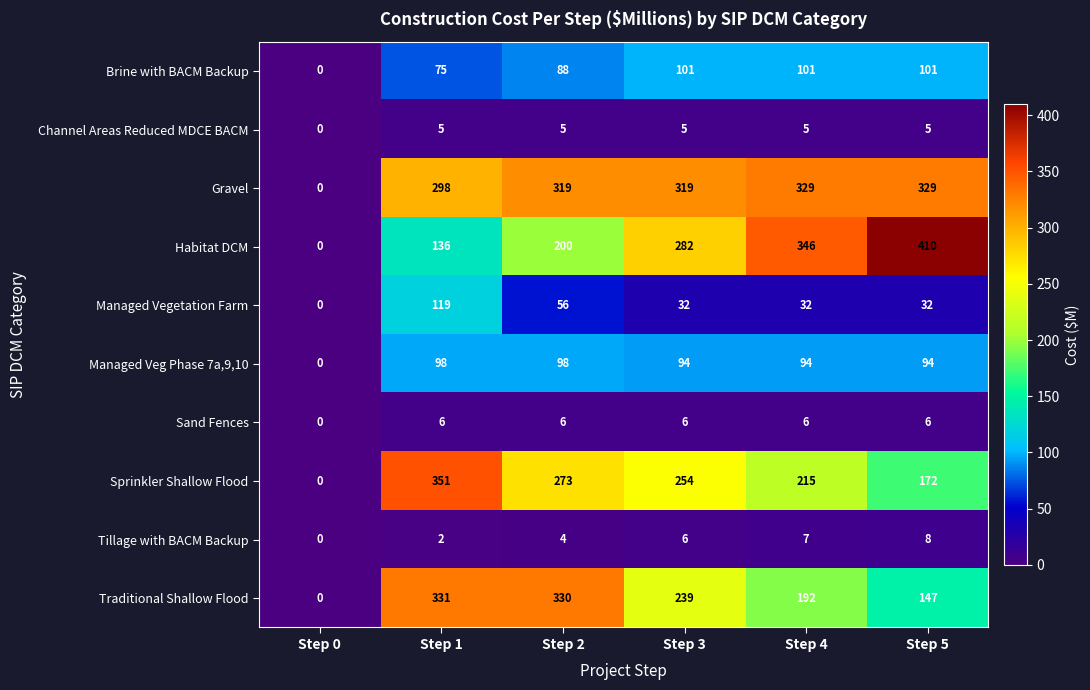

How many categories are shown in the chart?

6